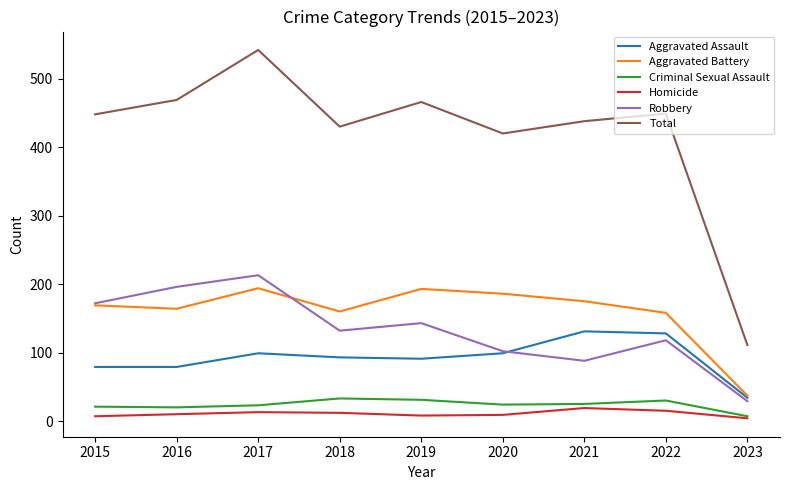

What is the difference between the maximum and minimum values in the Criminal Sexual Assault series?

26